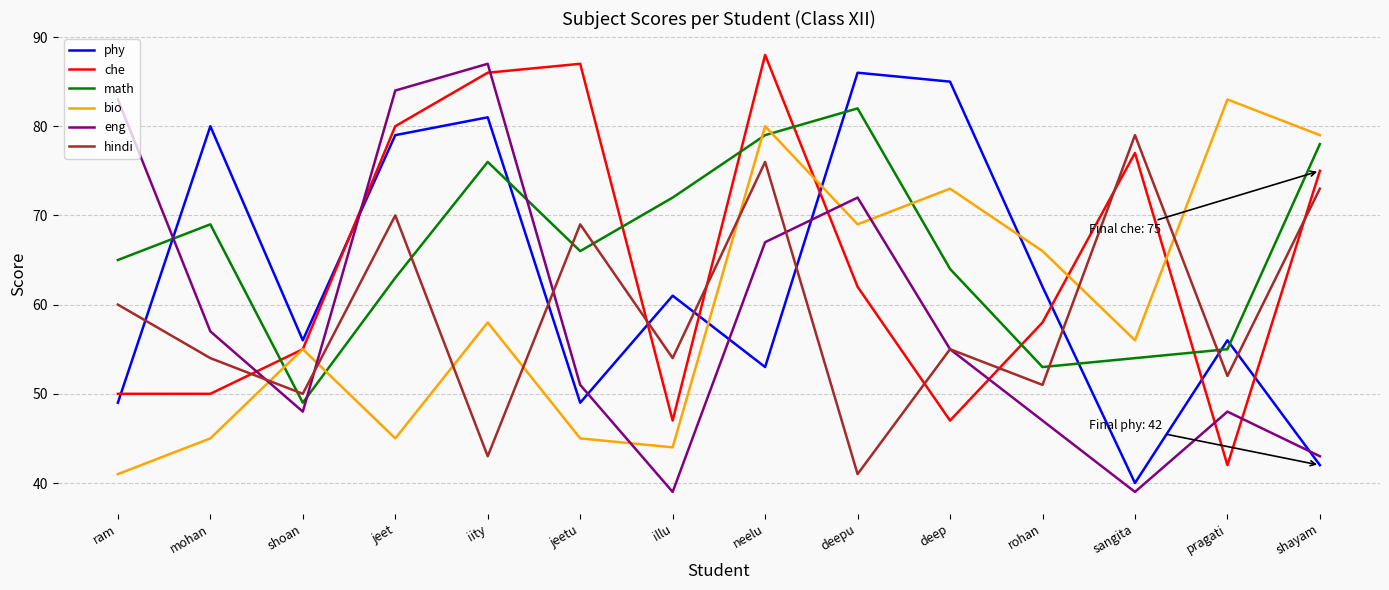

What is the approximate value of eng at deep, to the nearest 10?

60